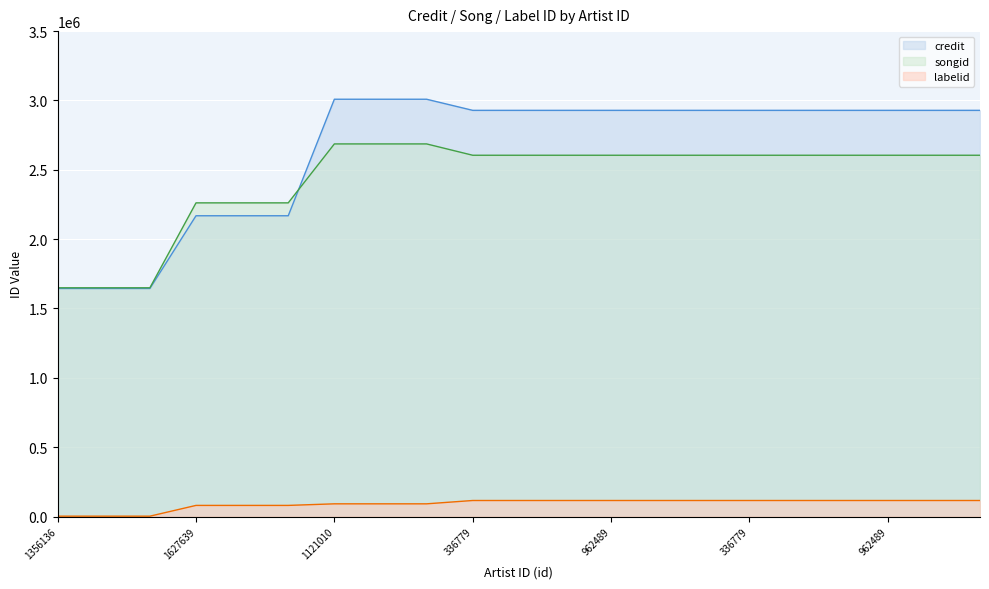

True or false: labelid has a value of 80111 at 1627639.

True